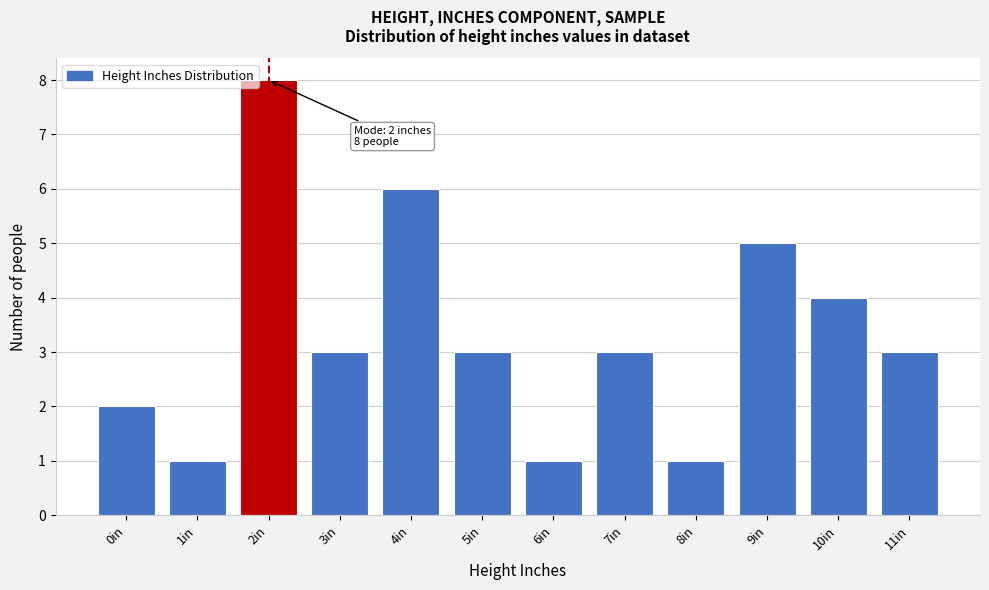

Reading left to right, transcribe all the data shown in this chart.

0in=2	1in=1	2in=8	3in=3	4in=6	5in=3	6in=1	7in=3	8in=1	9in=5	10in=4	11in=3